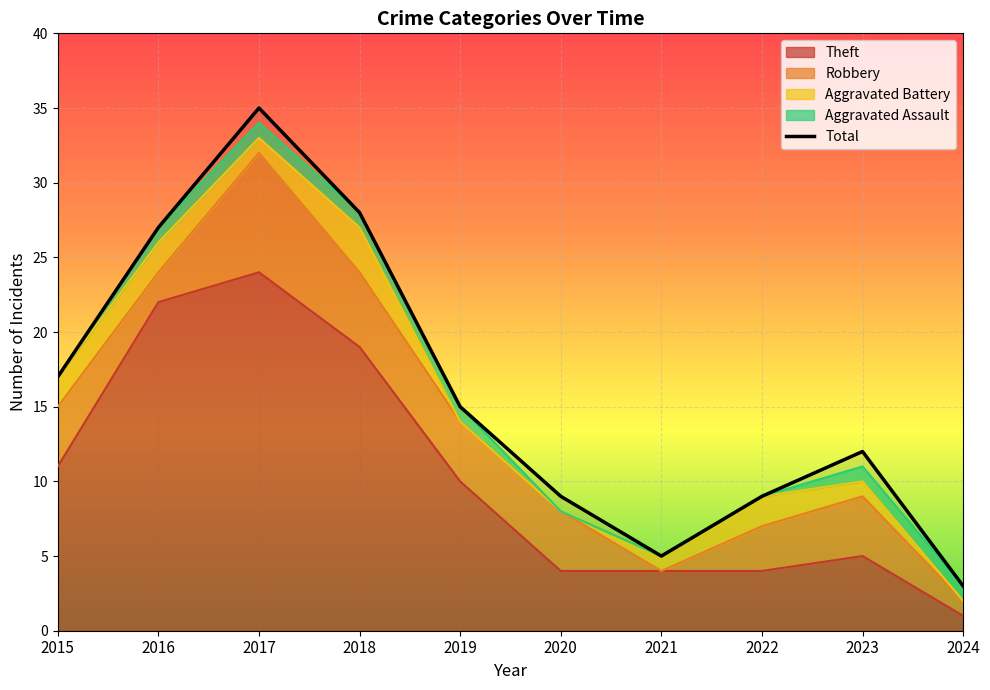

At which label does the data first exceed 15?

2015